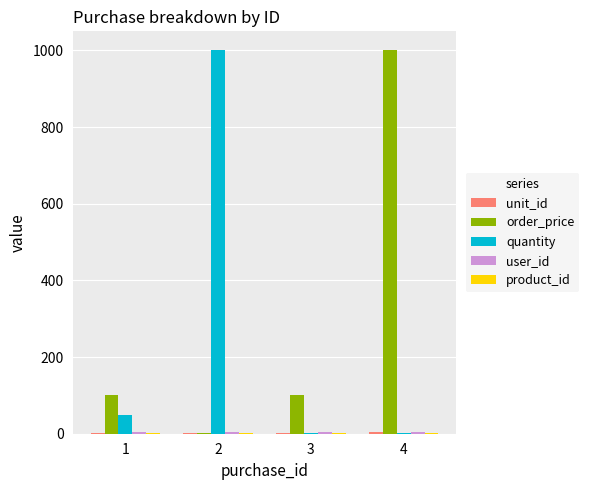

Between 3 and 4, which series saw the biggest shift?

order_price